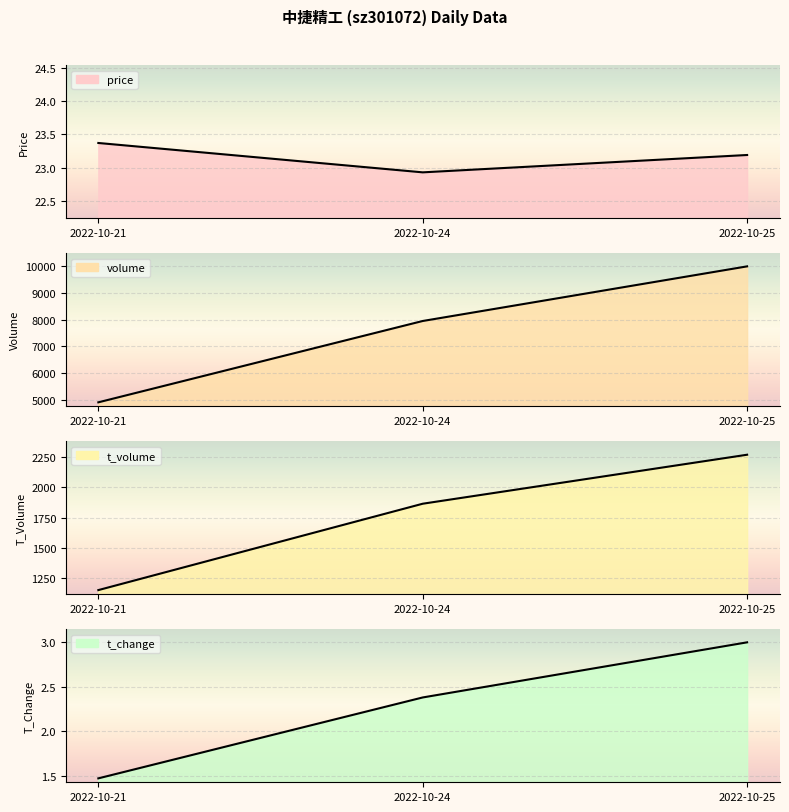

How many lines are shown in the chart?

4